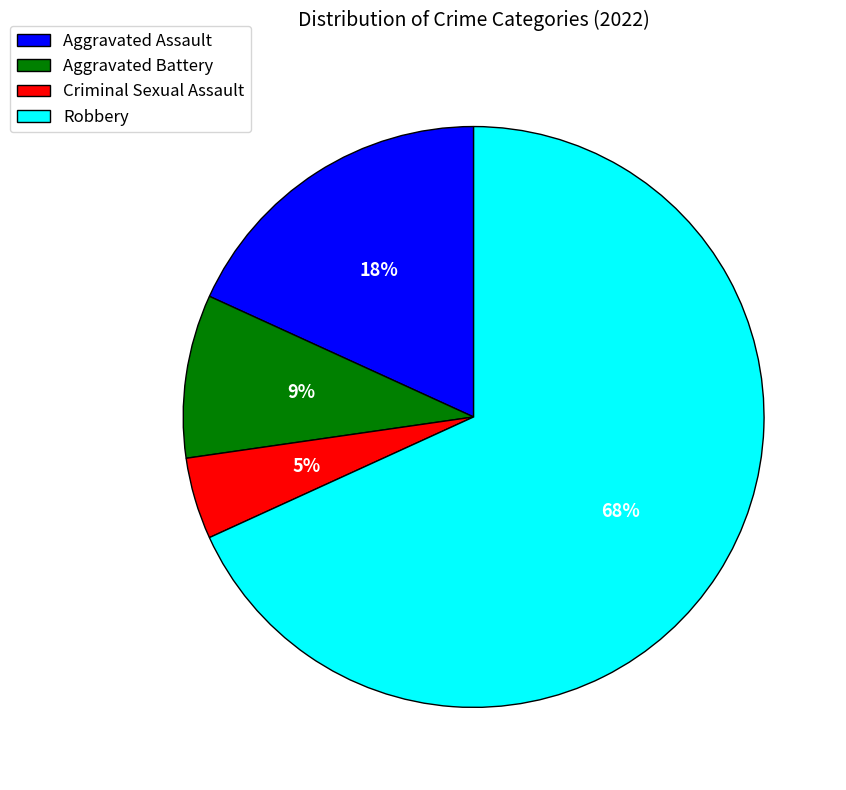

To the nearest percent, what is the combined percentage of Aggravated Battery and Aggravated Assault?

27%